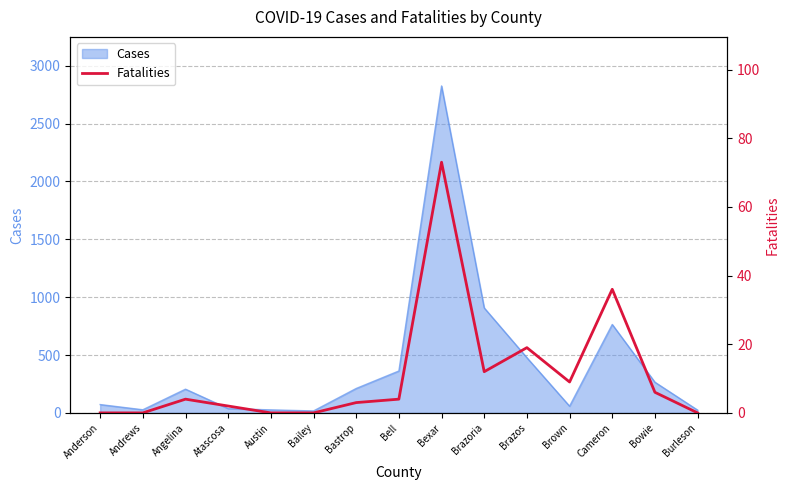

True or false: Cases has a value of 764 at Cameron.

True